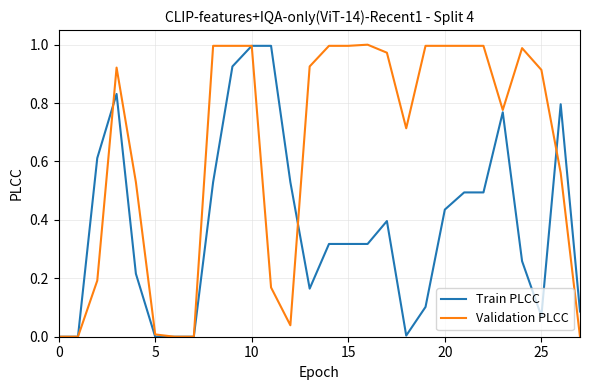

Which series has the largest total across all categories?

Validation PLCC